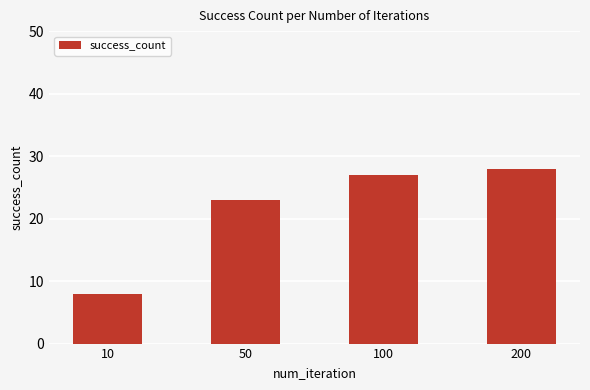

At which label is the value closest to 18?

50